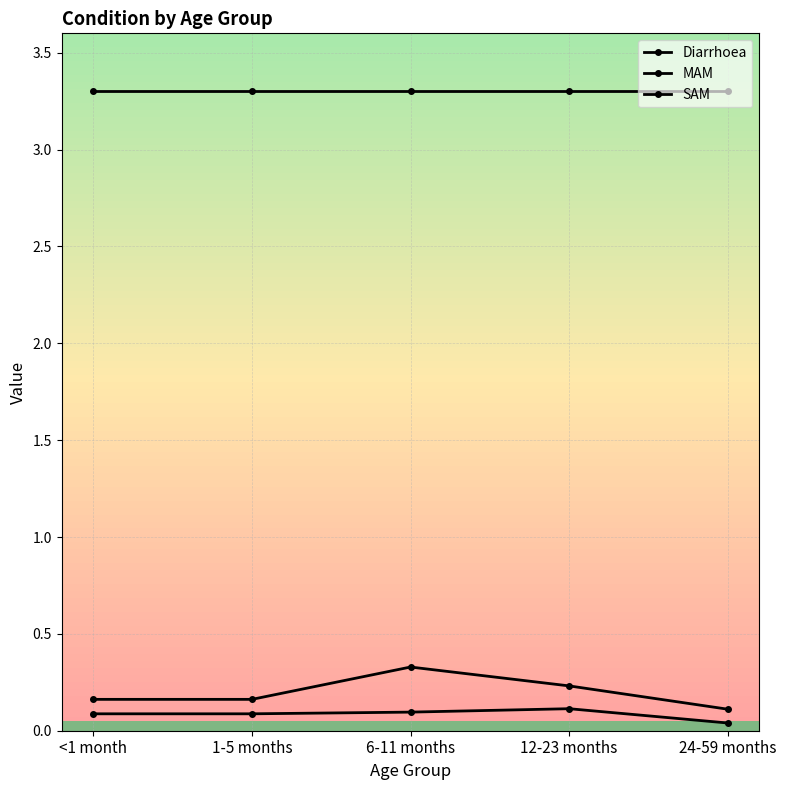

Rank the series by their maximum value, from lowest to highest.

SAM, MAM, Diarrhoea